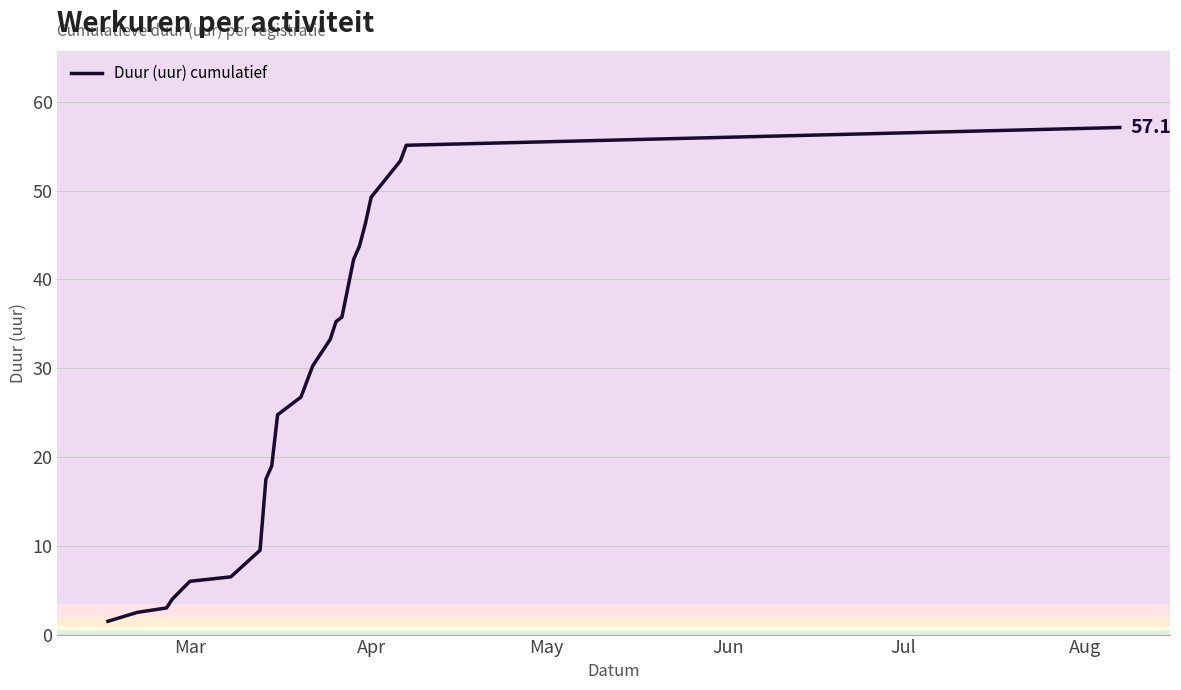

What is the smallest value displayed?

1.5